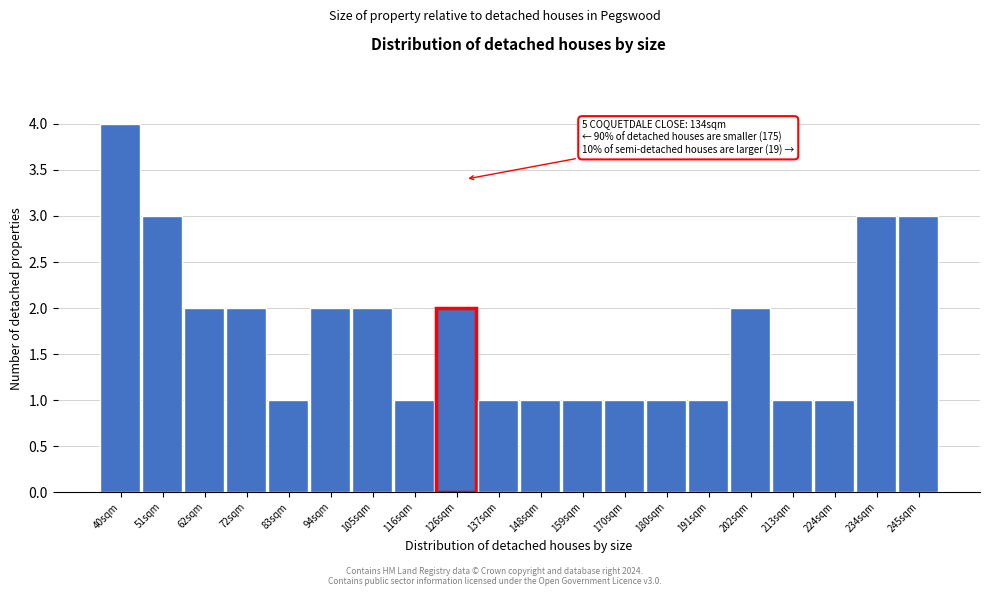

Reading right to left, list all the values displayed in this chart.

3	3	1	1	2	1	1	1	1	1	1	2	1	2	2	1	2	2	3	4